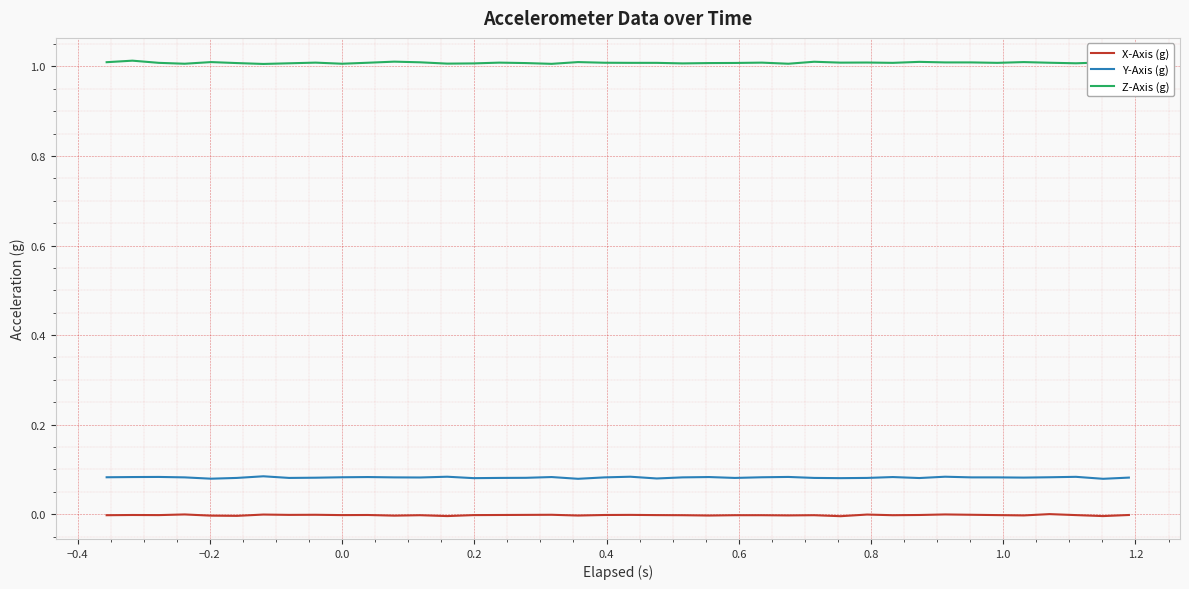

List the series in order of their peak value, highest first.

Z-Axis (g), Y-Axis (g), X-Axis (g)